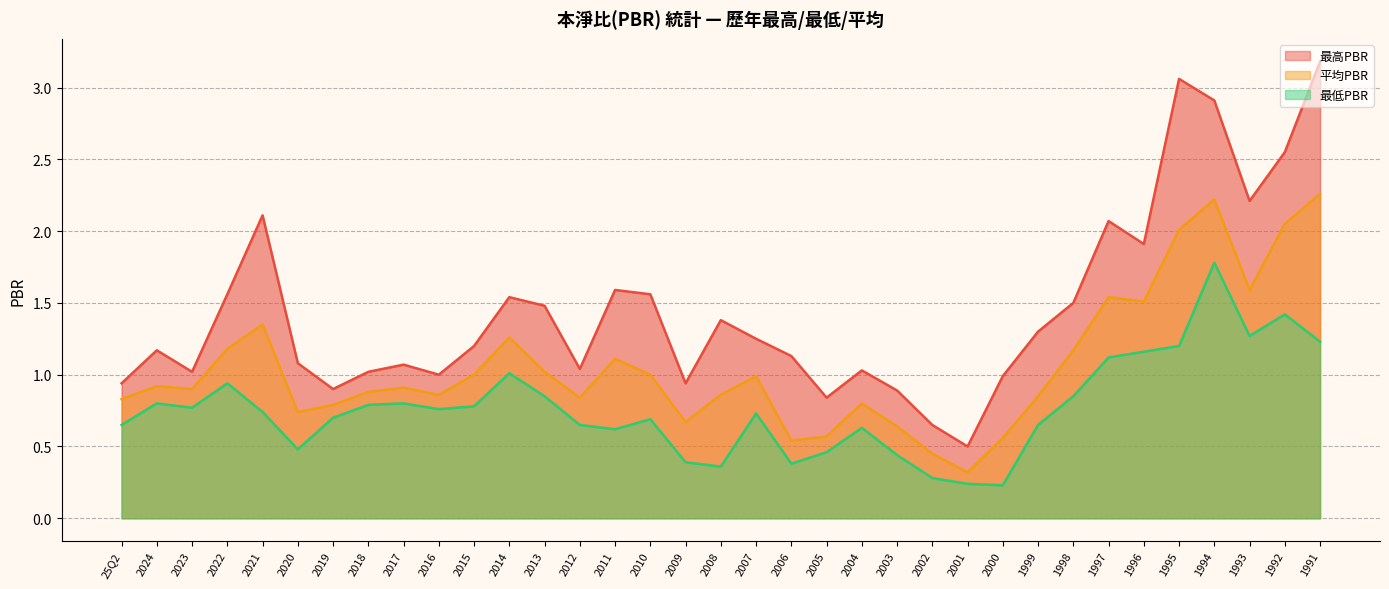

The 平均PBR series shows 0.9 at 2018. True or false?

True